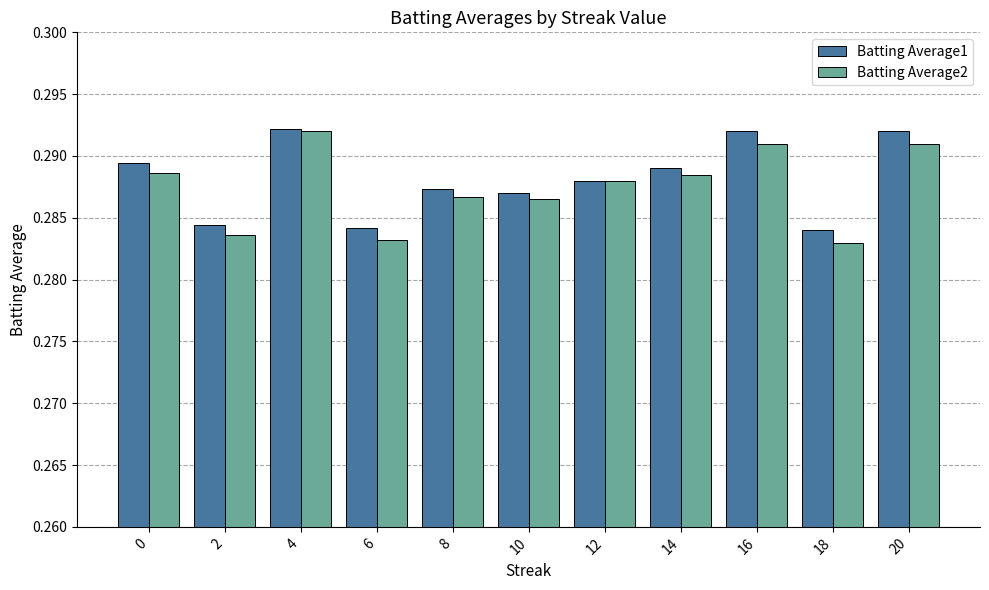

What is the sum of all Batting Average1 values?

3.2